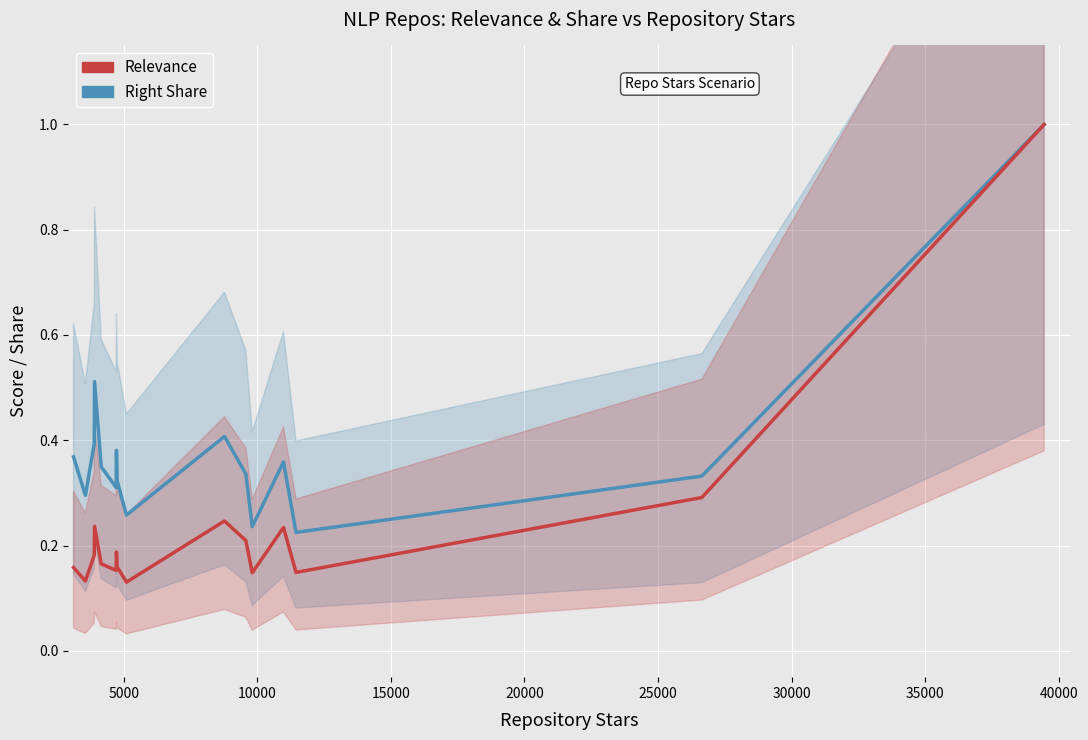

Between 5000 and 15000, which series saw the biggest shift?

rightShare (band)